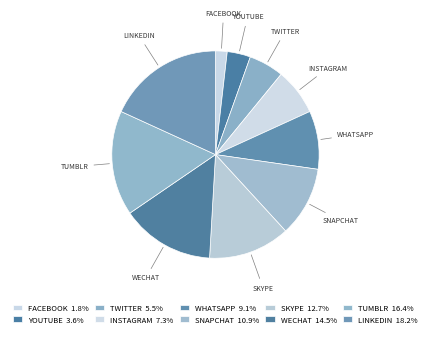

Which has a higher value, FACEBOOK or SNAPCHAT?

SNAPCHAT